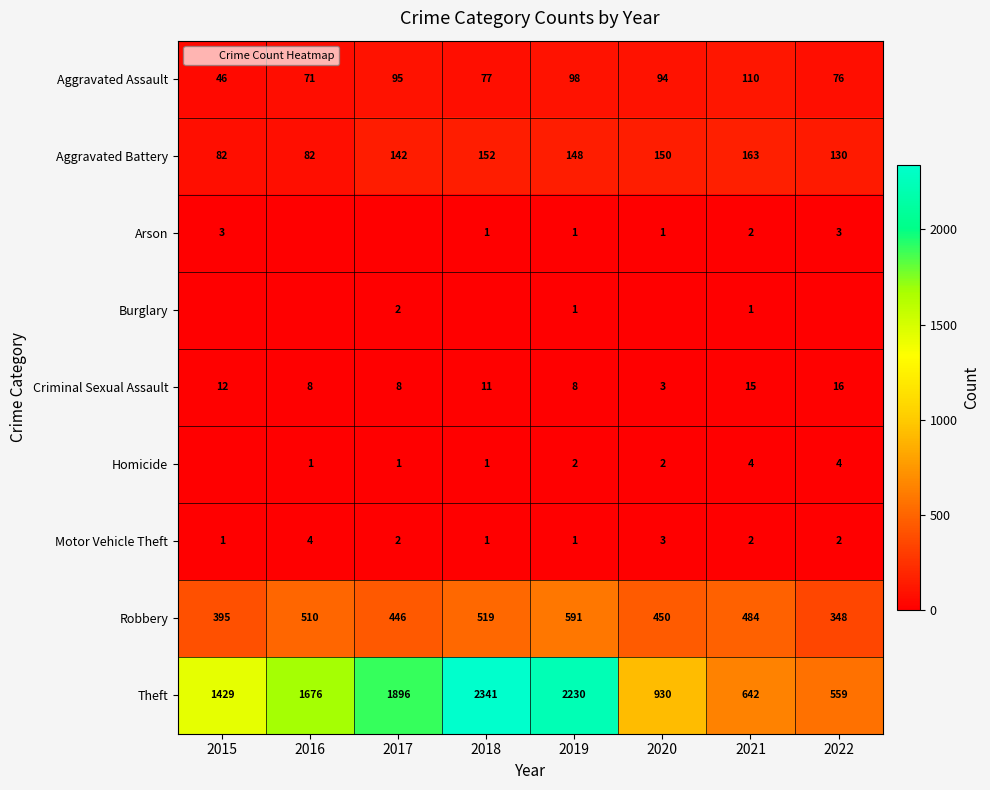

At how many categories does at least one series exceed 672?

6